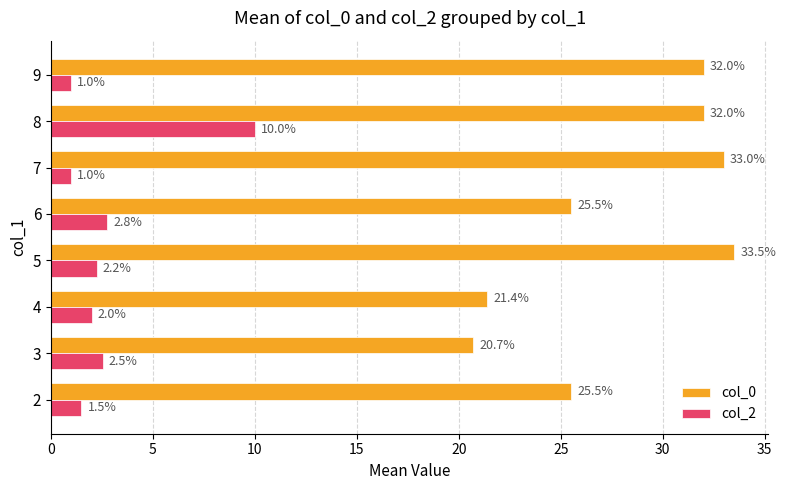

Which series has the largest range (max minus min)?

col_0